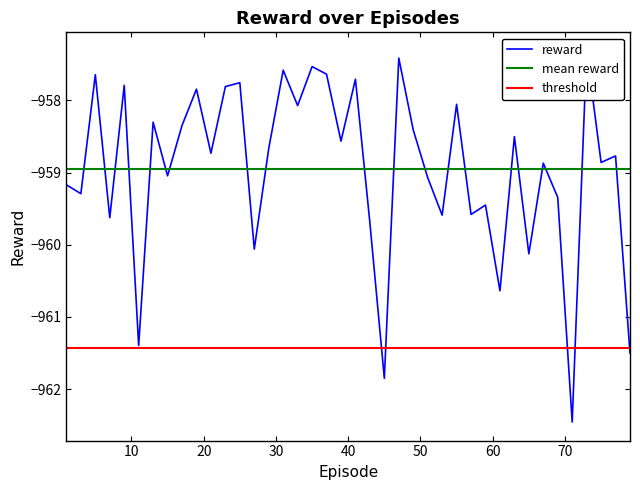

What is the average value?

-959.0